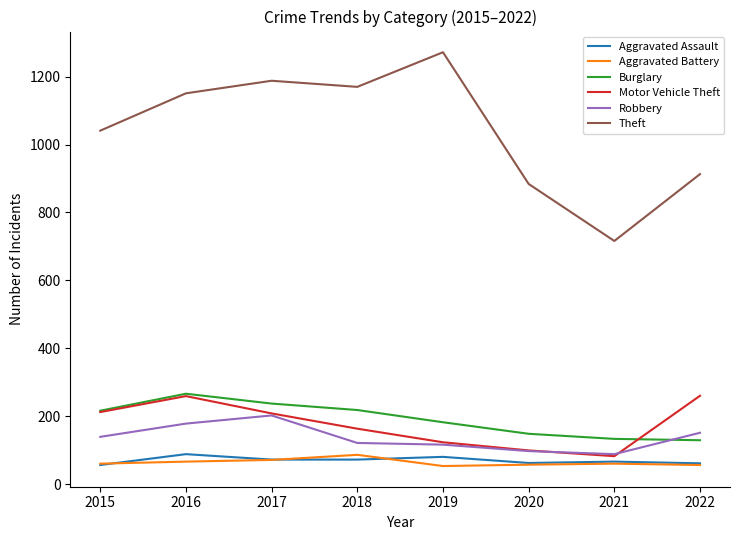

Rank the categories by Theft value from lowest to highest.

2021, 2020, 2022, 2015, 2016, 2018, 2017, 2019